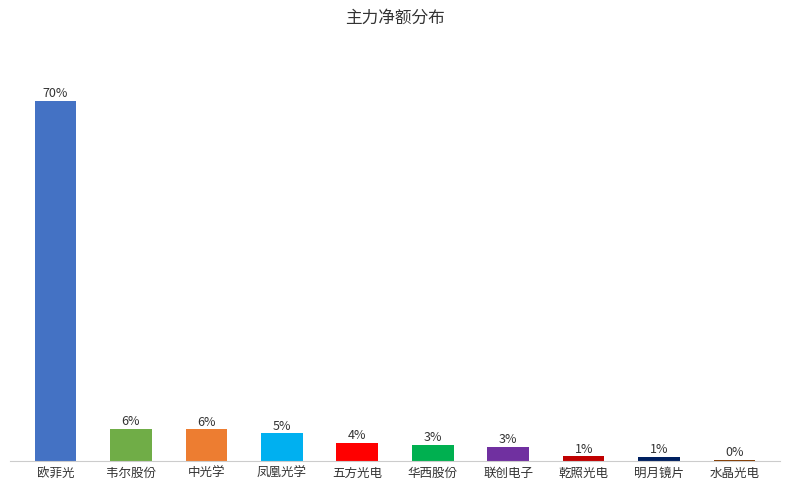

Which has a higher value, 乾照光电 or 韦尔股份?

韦尔股份